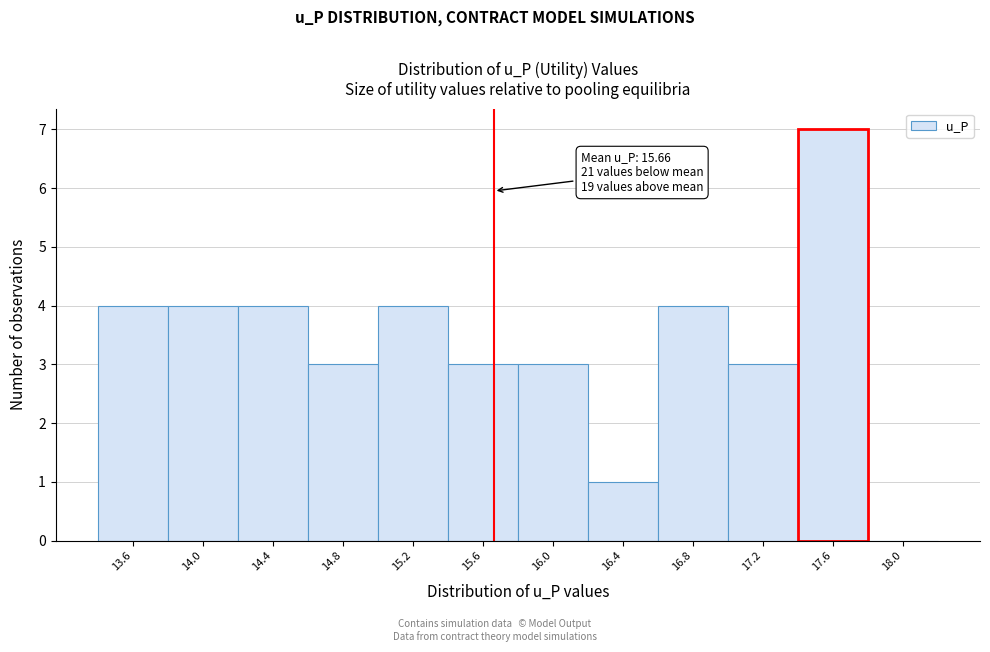

Over which range of the x-axis is the bar tallest?

17.4 to 17.8